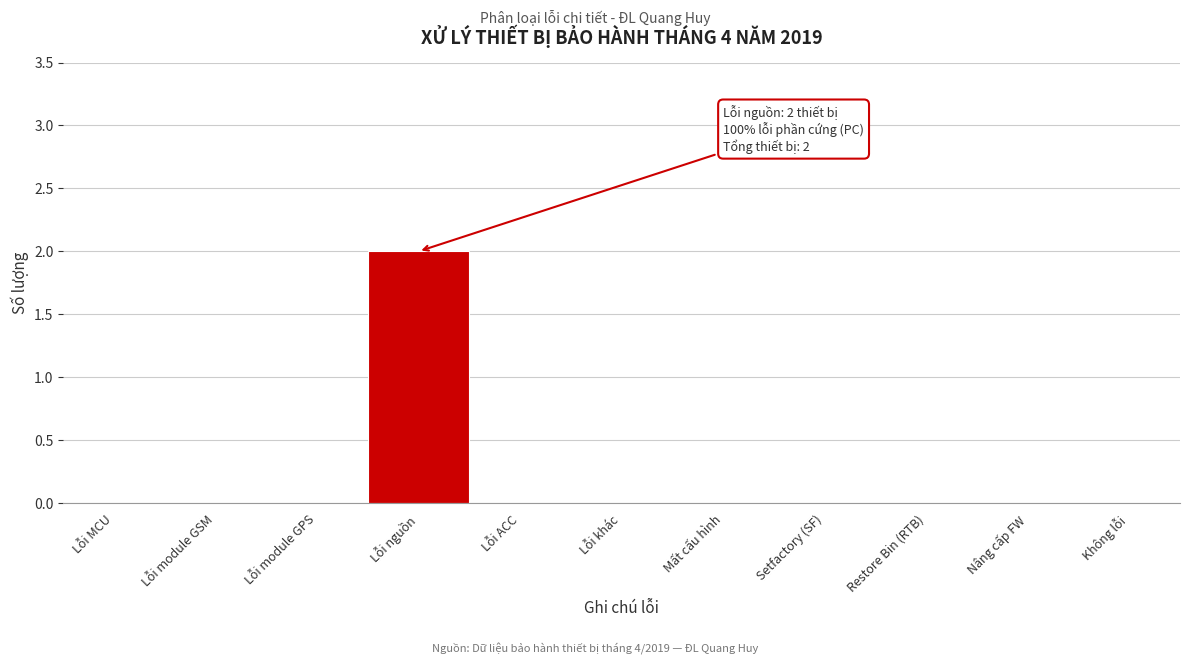

Reading left to right, transcribe all the data shown in this chart.

Lỗi MCU=0	Lỗi module GSM=0	Lỗi module GPS=0	Lỗi nguồn=2	Lỗi ACC=0	Lỗi khác=0	Mất cấu hình=0	Setfactory (SF)=0	Restore Bin (RTB)=0	Nâng cấp FW=0	Không lỗi=0